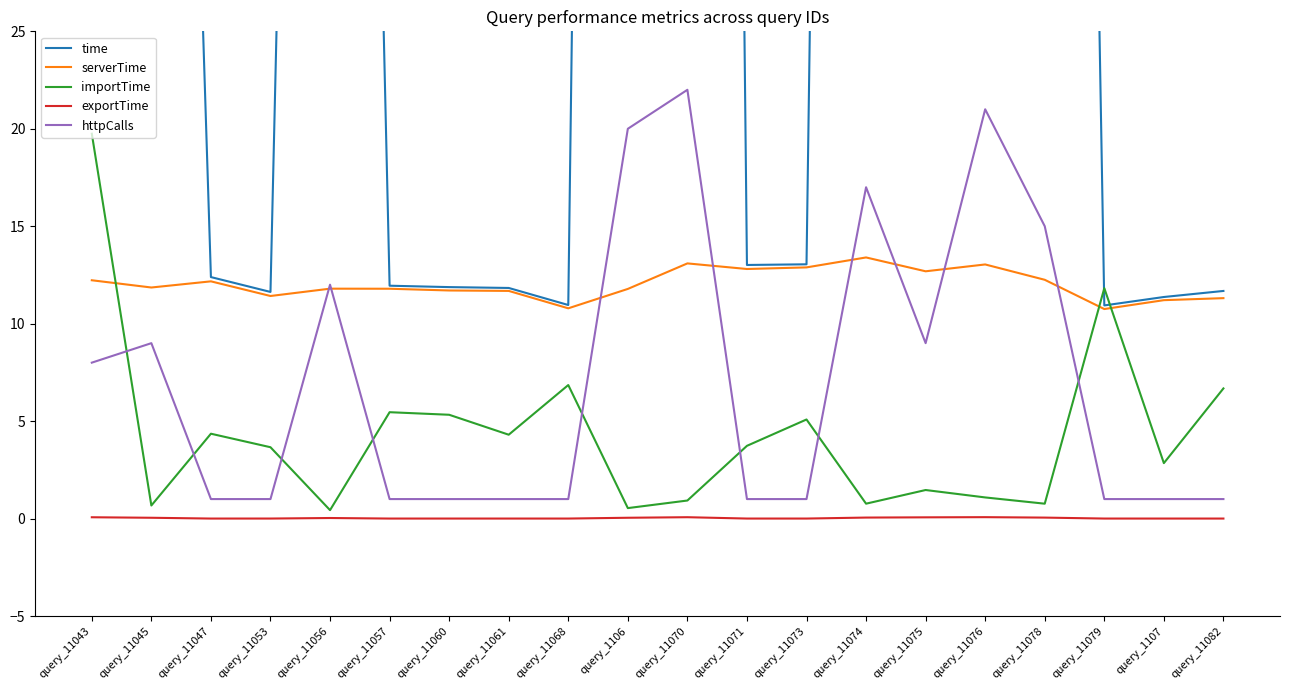

The time series shows 228.6 at query_11074. True or false?

True